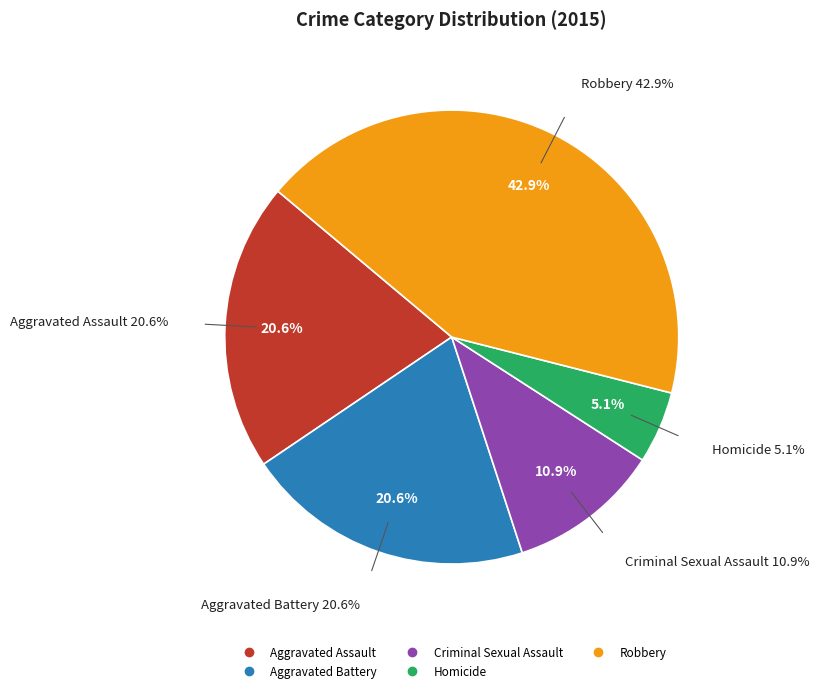

Between Criminal Sexual Assault and Aggravated Assault, which is larger?

Aggravated Assault